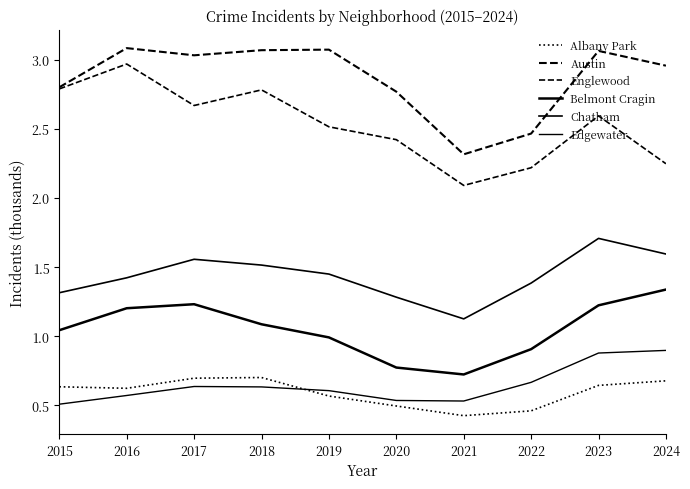

Does the chart display data point markers on the line(s)?

No